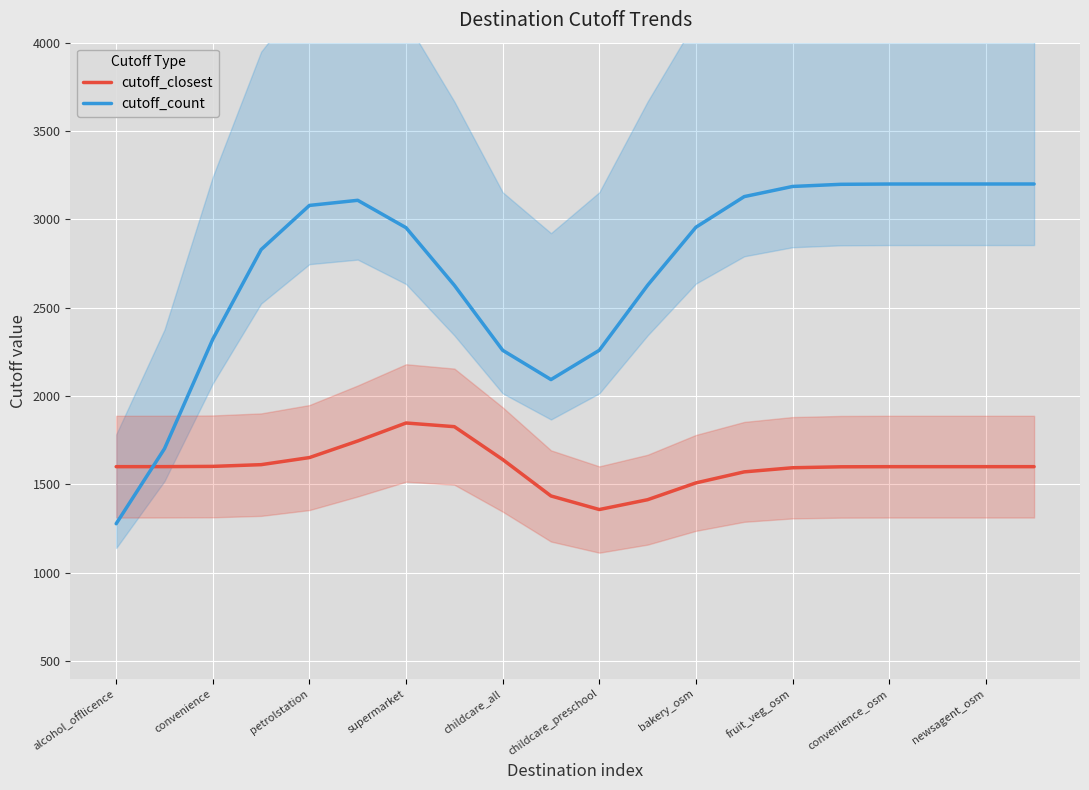

How many times do cutoff_closest and cutoff_count cross each other?

1